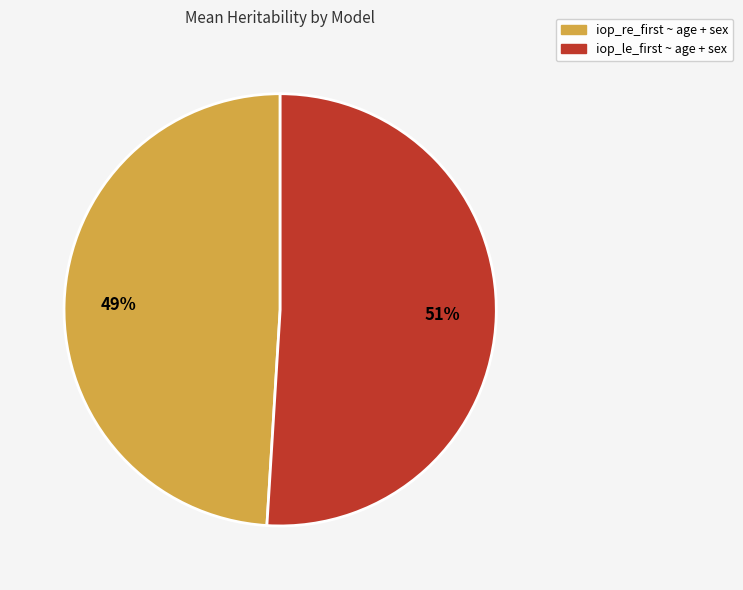

Rank the categories by value from highest to lowest.

iop_le_first ~ age + sex, iop_re_first ~ age + sex